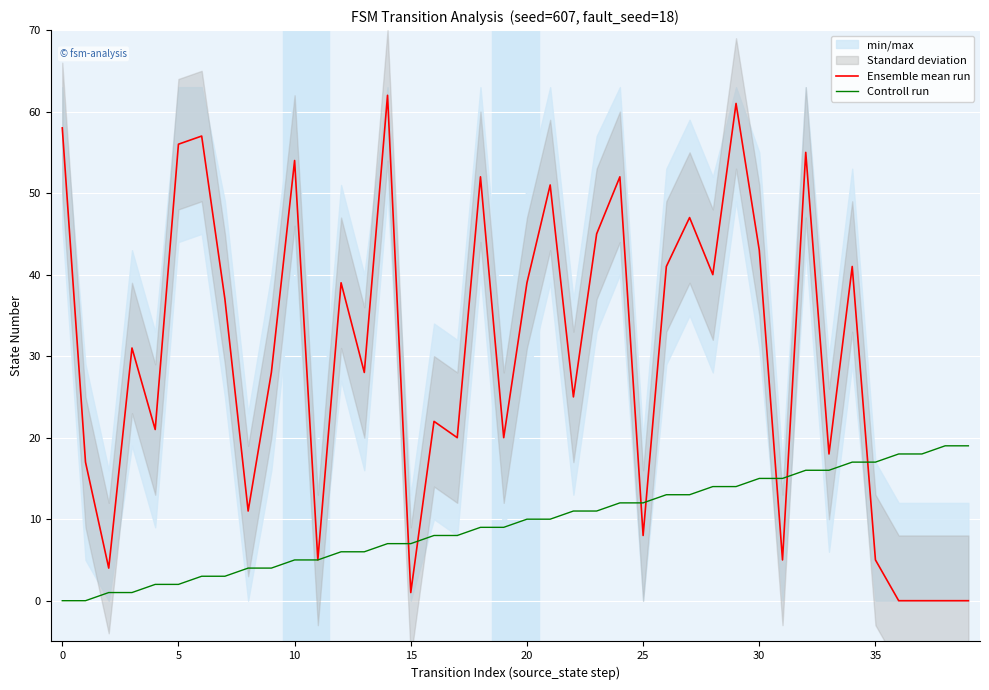

What is the difference between the second highest and minimum values in the Ensemble mean run series?

61